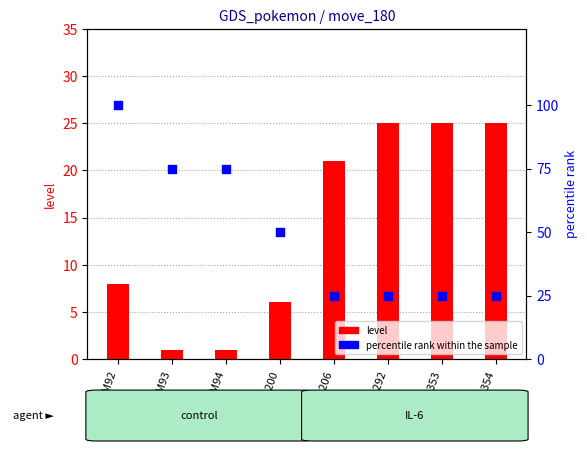

What are all the series names shown in the legend?

level, percentile rank within the sample